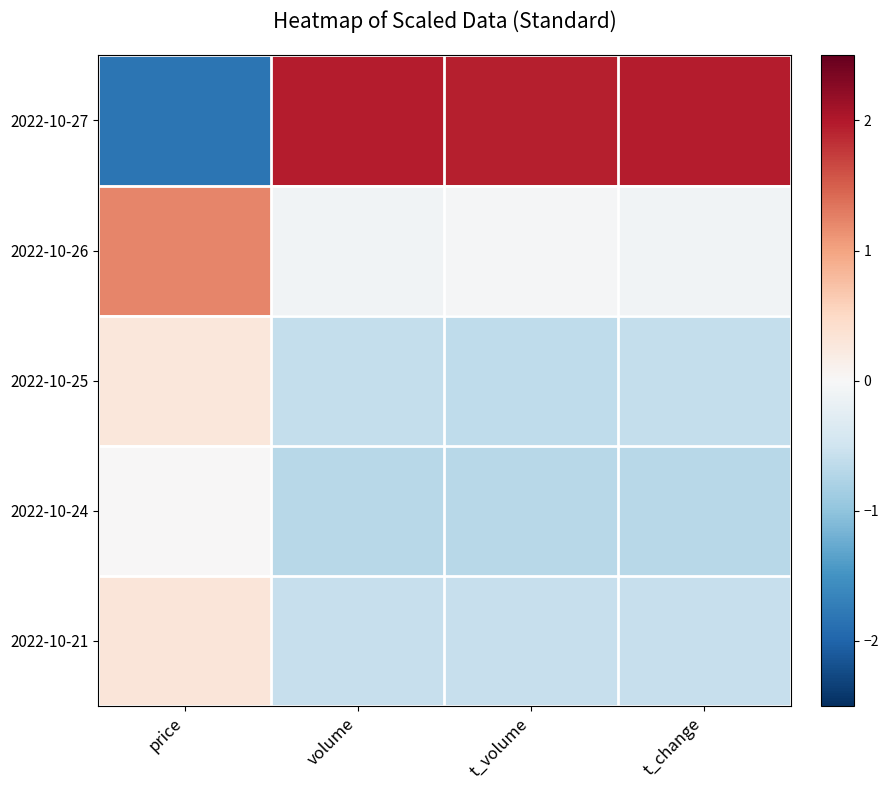

At which category is the sum across all series the highest?

price